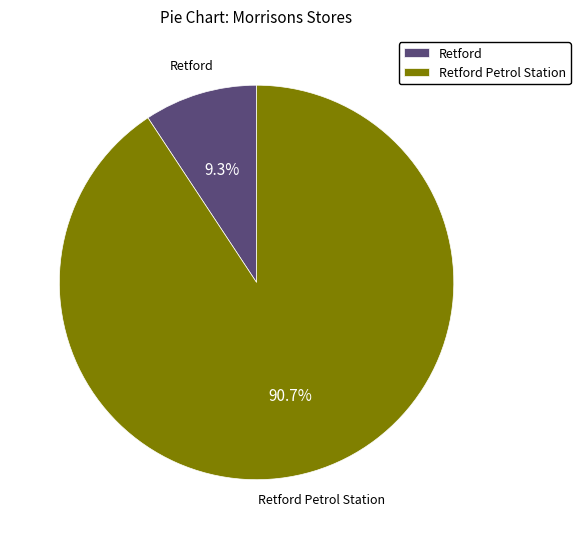

What is the ratio of the value at Retford Petrol Station to the value at Retford?

9.8